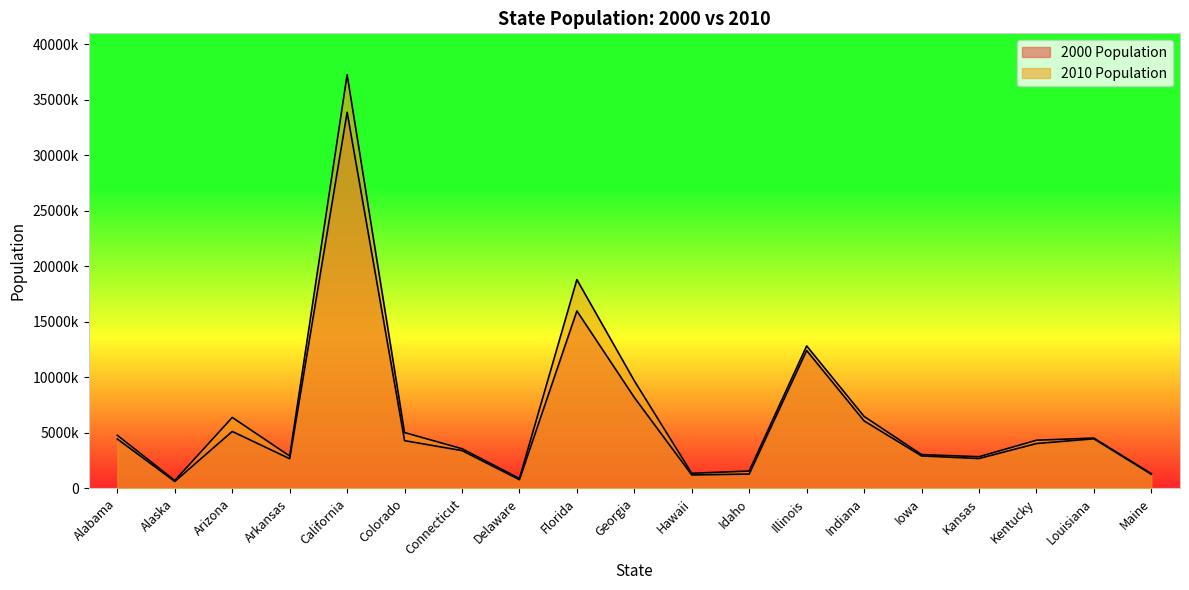

What is the difference between the maximum and minimum values in the 2010 Population series?

36543725